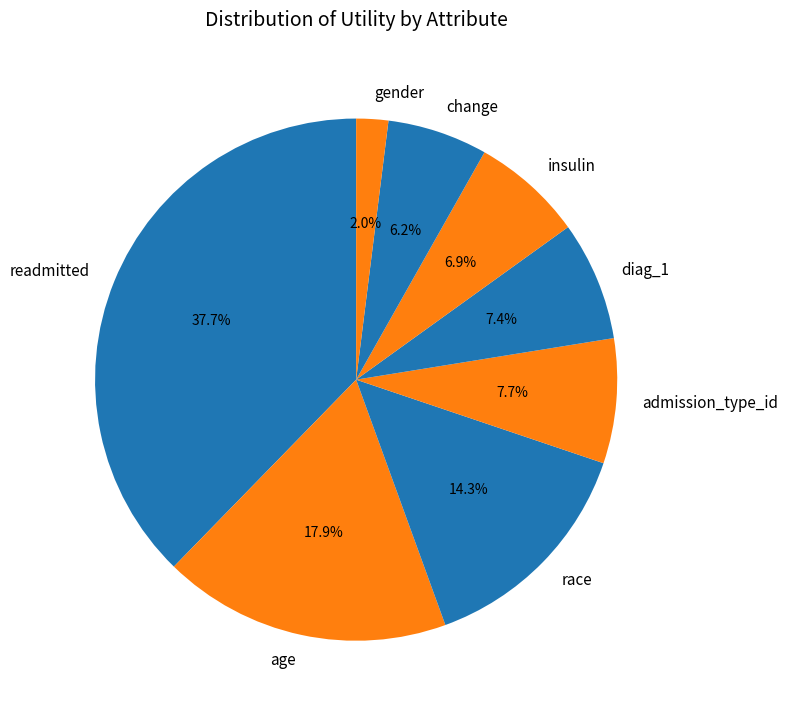

Which has a higher value, admission_type_id or age?

age